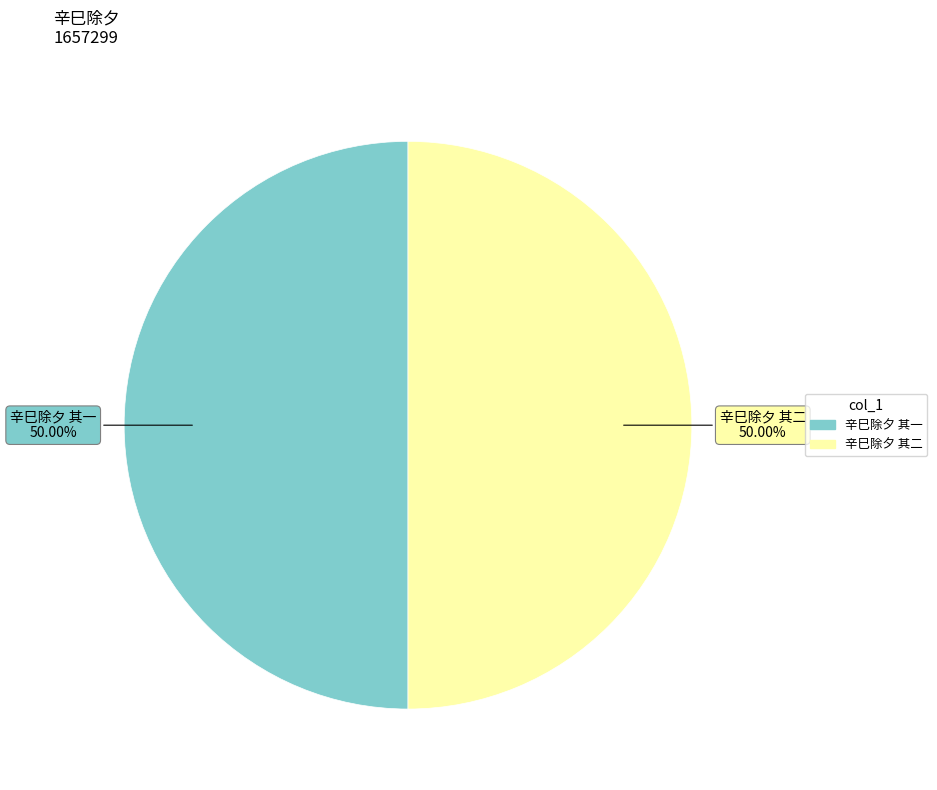

How many segments does this pie chart have?

2